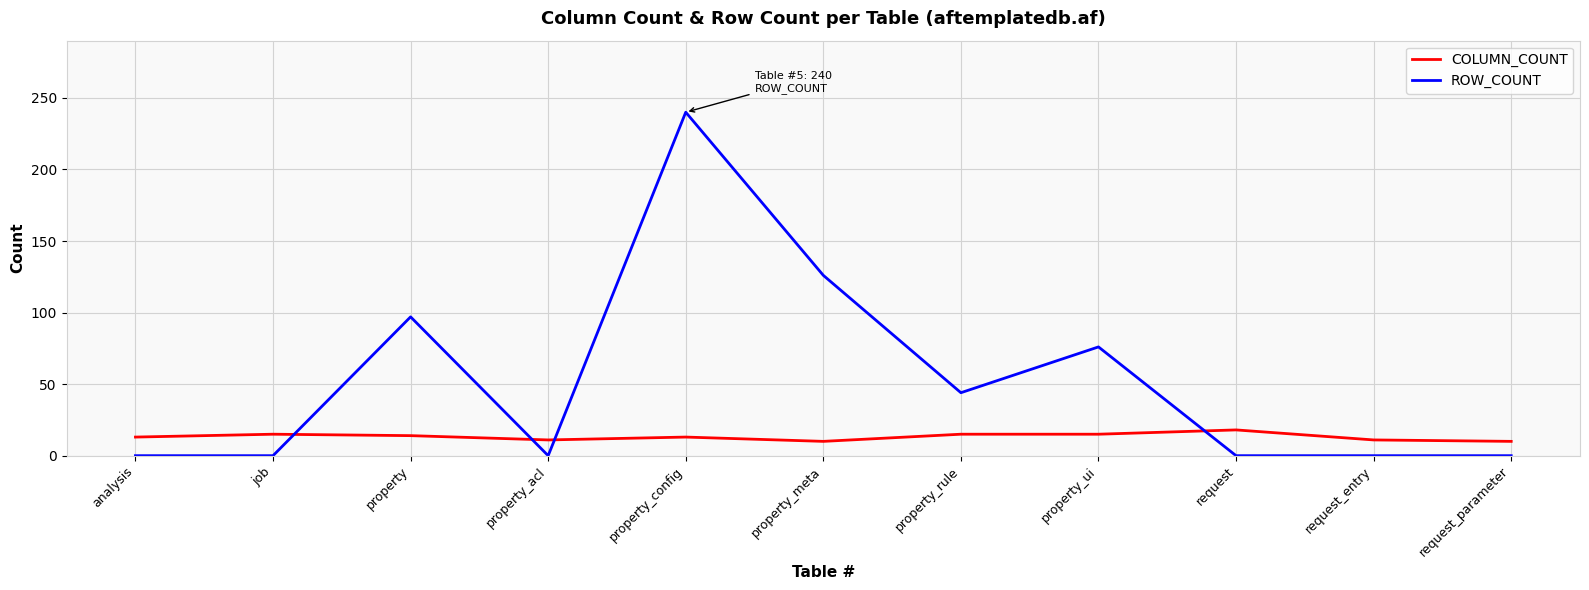

Does the chart display data point markers on the line(s)?

No